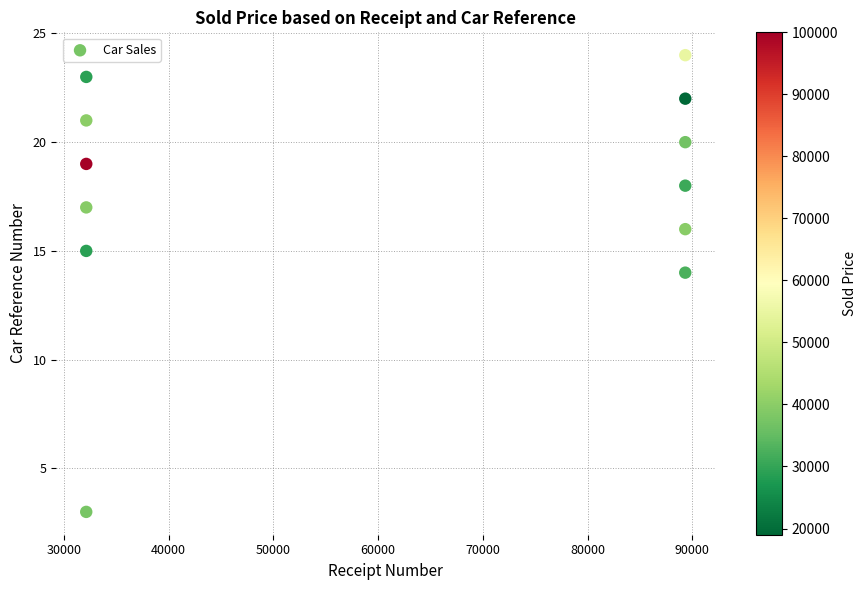

What Y value in the scatter plot is closest to 13?

14